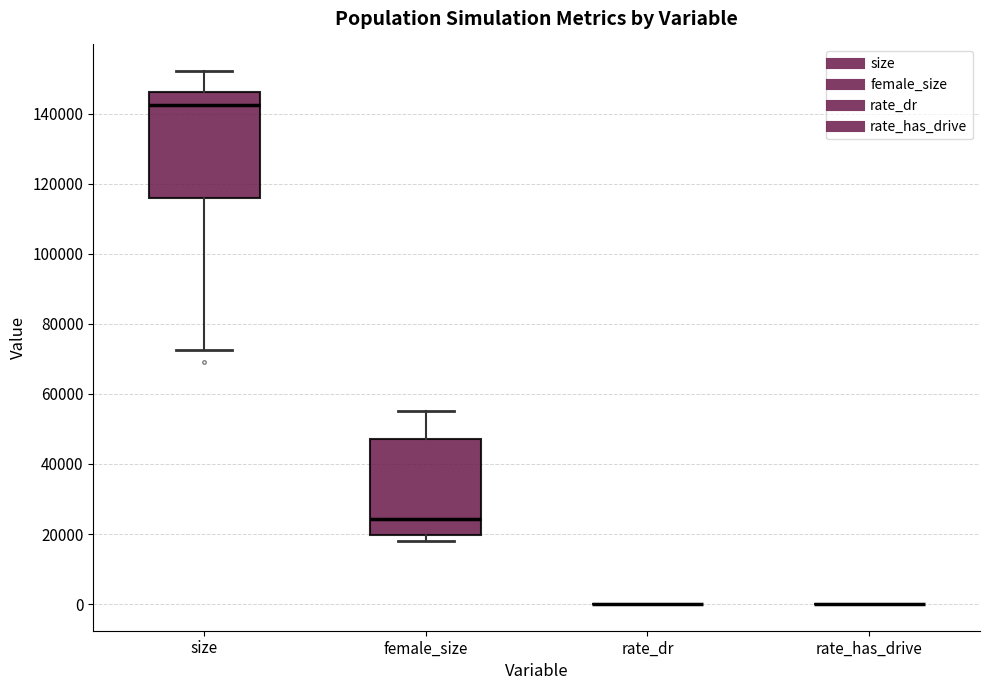

Reading left to right, read every box against the y-axis: the position of its median line, the range the box covers, and the ends of its whiskers. The values are not printed on the chart, so give them approximately, as read against the axis.

size: median 142000, box 116000 to 146000, whiskers 72000 to 152000
female_size: median 24000, box 20000 to 48000, whiskers 18000 to 56000
rate_dr: box collapsed to a line at 0, whiskers 0 to 0
rate_has_drive: box collapsed to a line at 0, whiskers 0 to 0